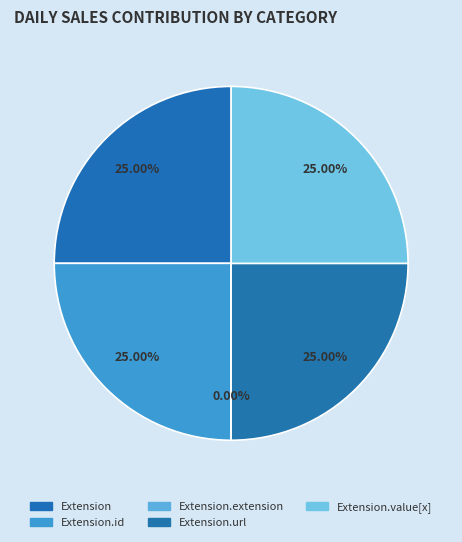

What percentage is the Extension.url slice, to the nearest percent?

25%